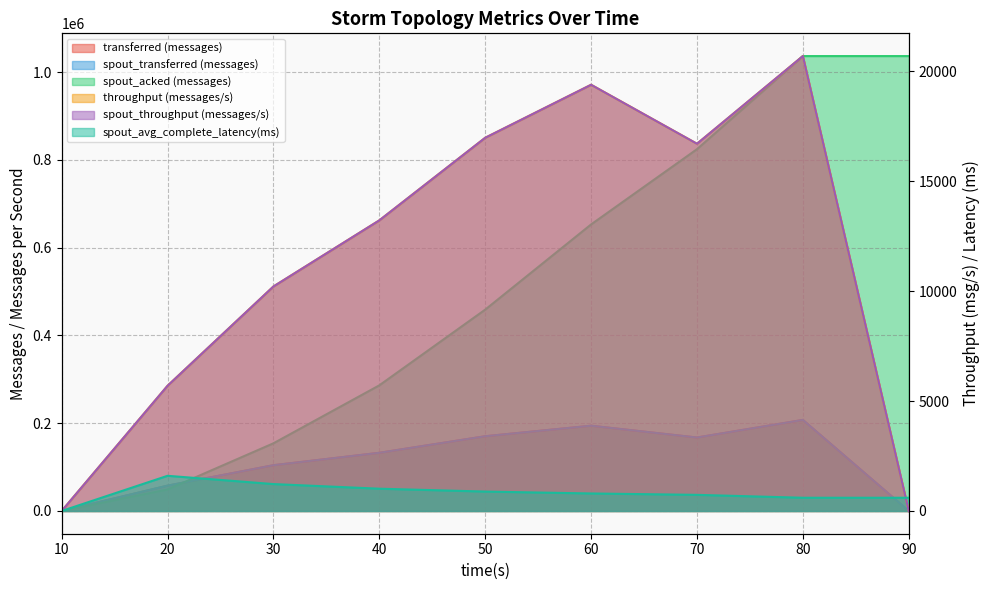

True or false: spout_acked (messages) has a value of 384183 at 40.

False